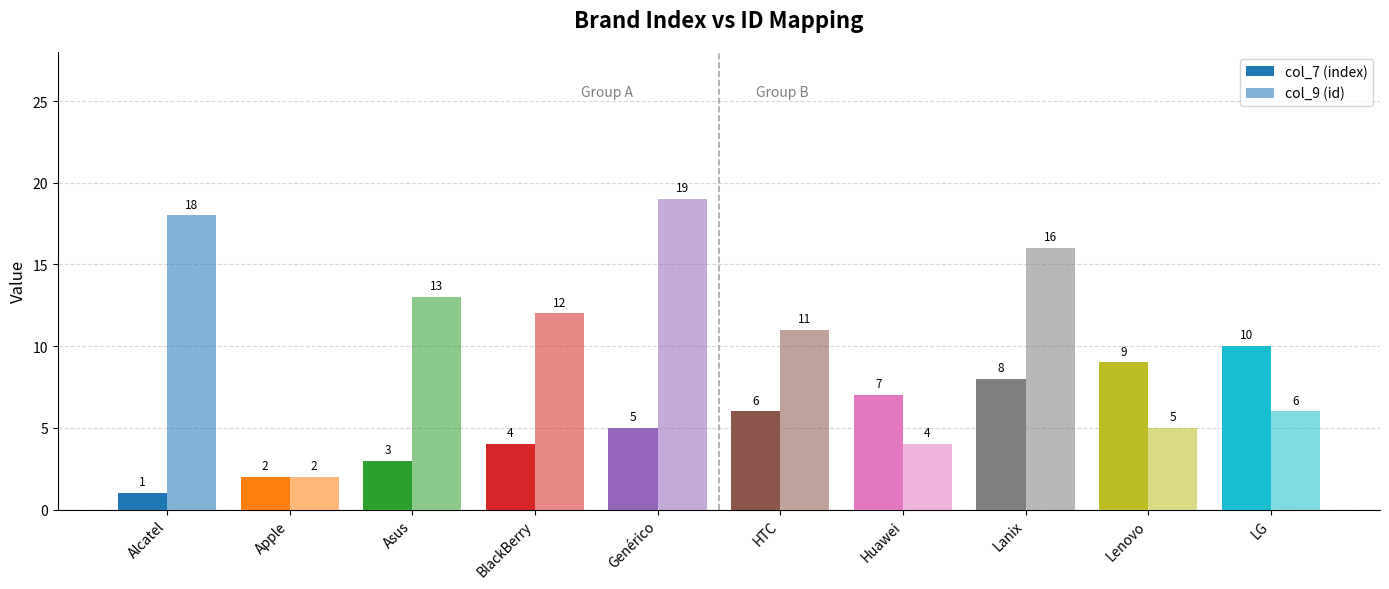

Reading right to left, transcribe all the data shown in this chart.

col_7 (index): LG=10	Lenovo=9	Lanix=8	Huawei=7	HTC=6	Genérico=5	BlackBerry=4	Asus=3	Apple=2	Alcatel=1
col_9 (id): LG=6	Lenovo=5	Lanix=16	Huawei=4	HTC=11	Genérico=19	BlackBerry=12	Asus=13	Apple=2	Alcatel=18